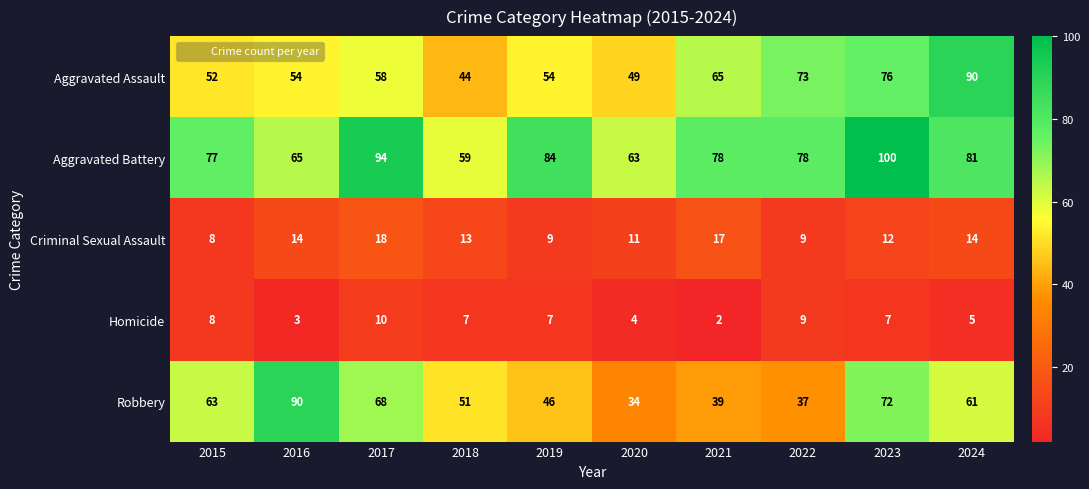

What is the total value across all series at 2021?

201